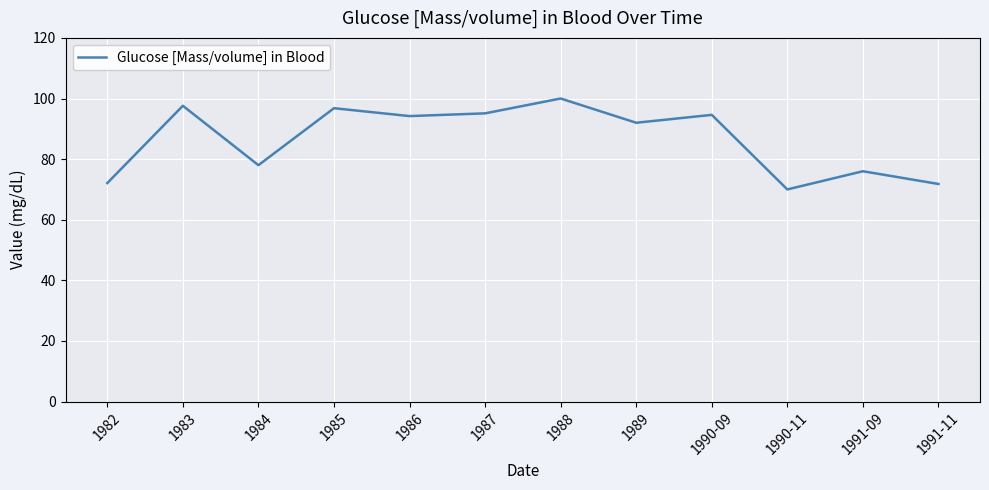

The value at 1990-11 is 70.0. True or false?

True